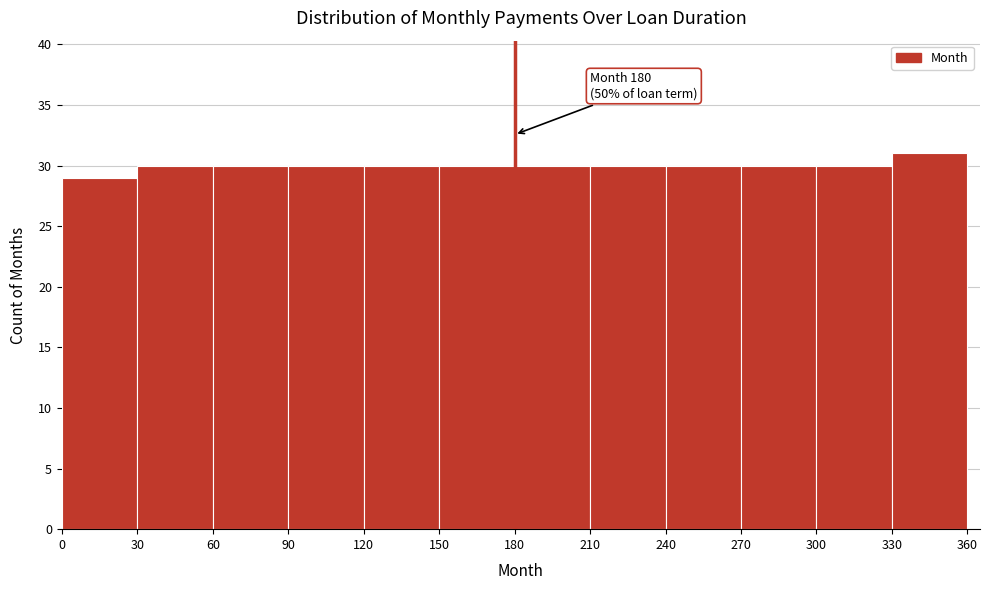

Over which range of the x-axis is the bar tallest?

330 to 360